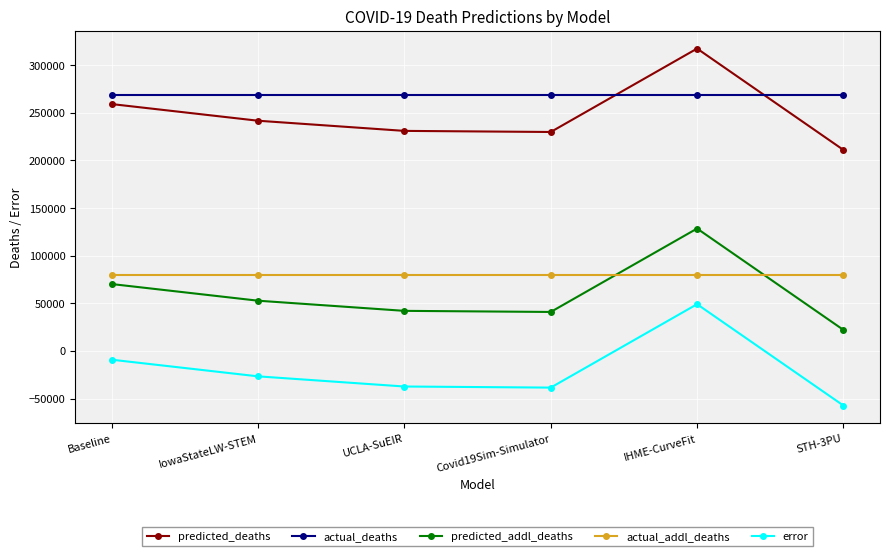

What is the smallest value displayed?

-57387.0